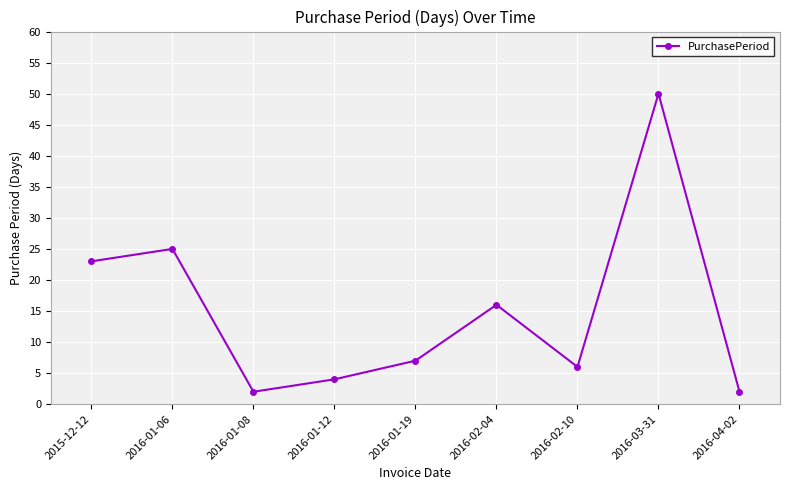

What is the maximum value shown in the chart?

50